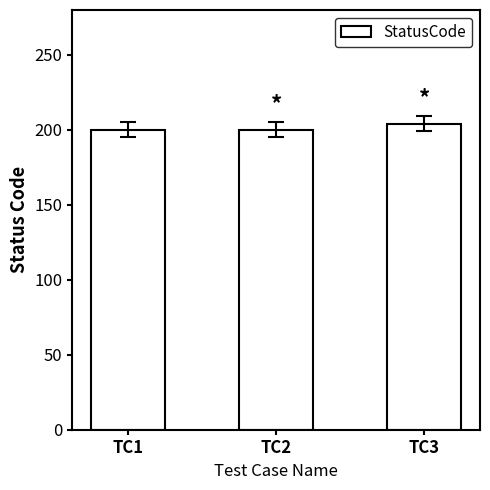

What is the minimum value shown in the chart?

200